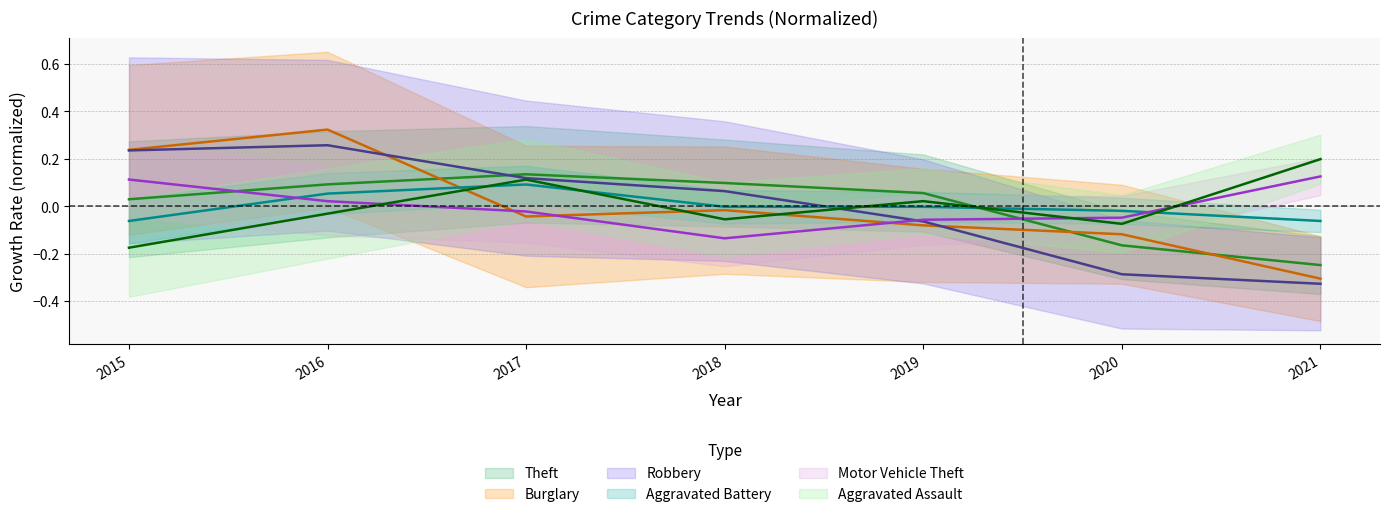

What is the difference between the highest and lowest values at 2016?

0.4